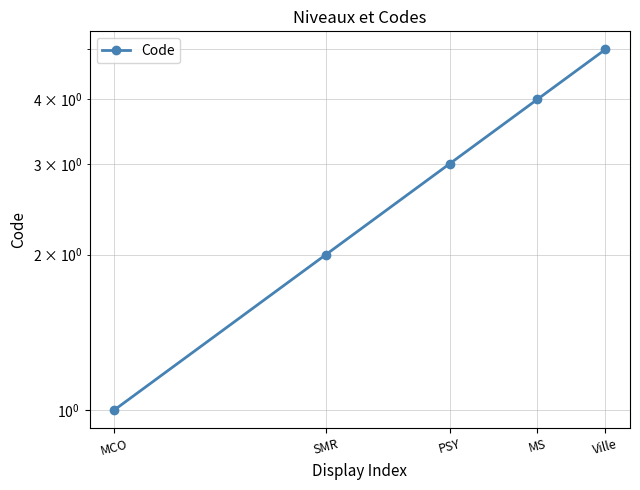

Count the number of categories in the chart.

5